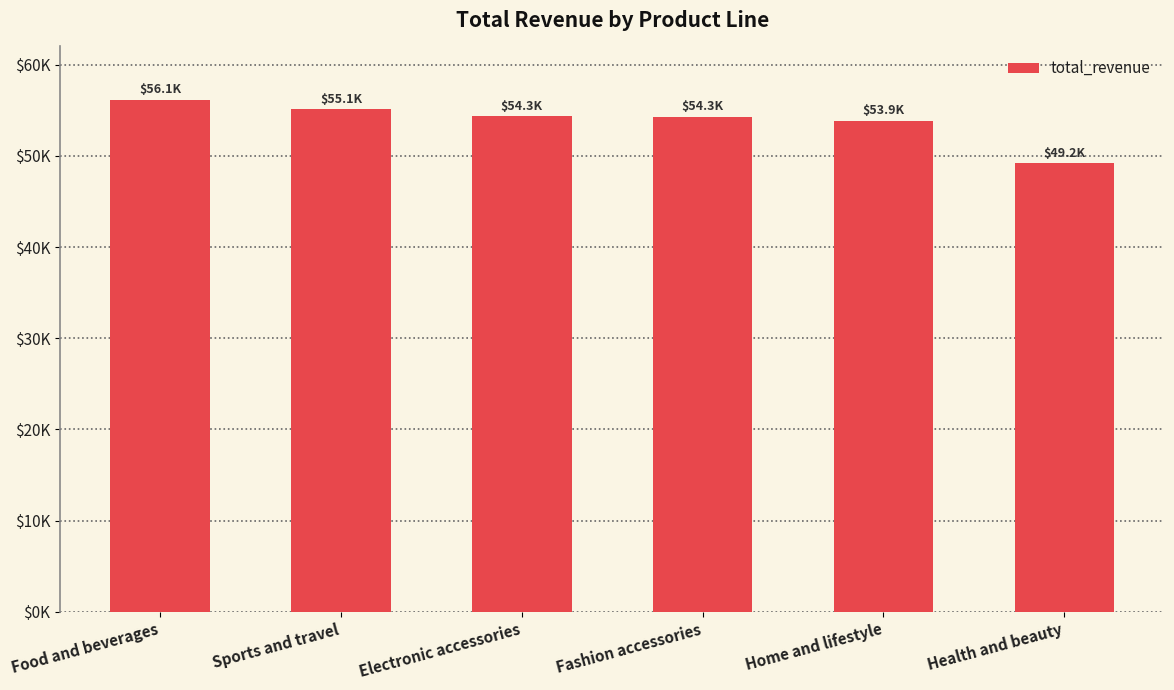

What position from the left is Home and lifestyle?

5